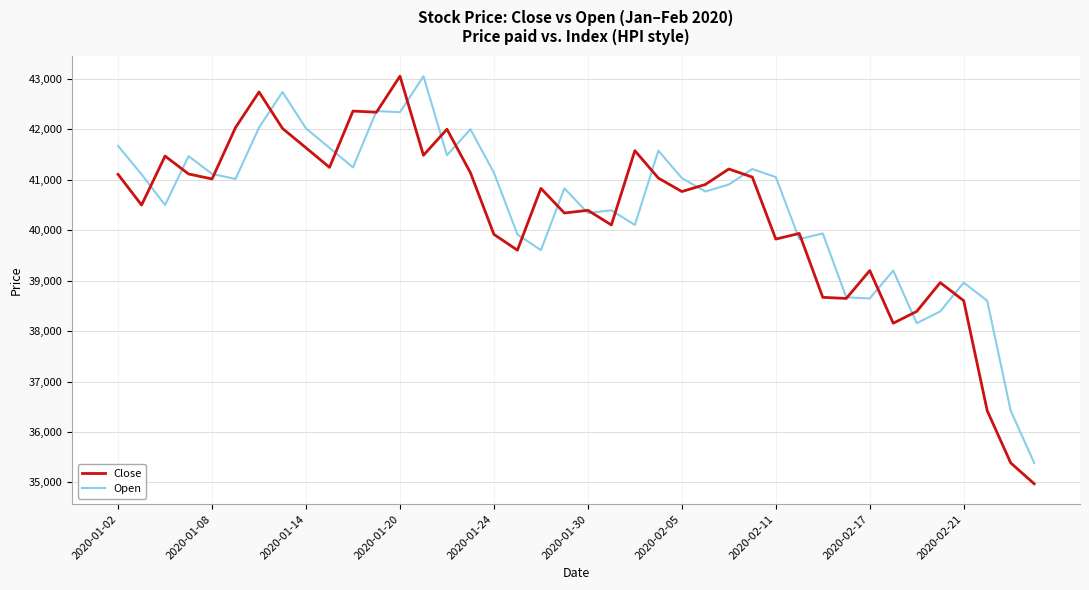

What is the maximum value shown in the chart?

43054.0